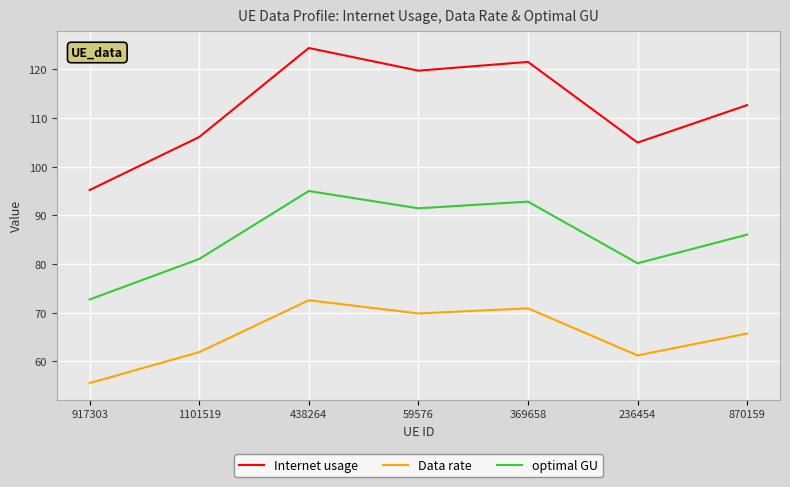

What position from the right is 917303?

7